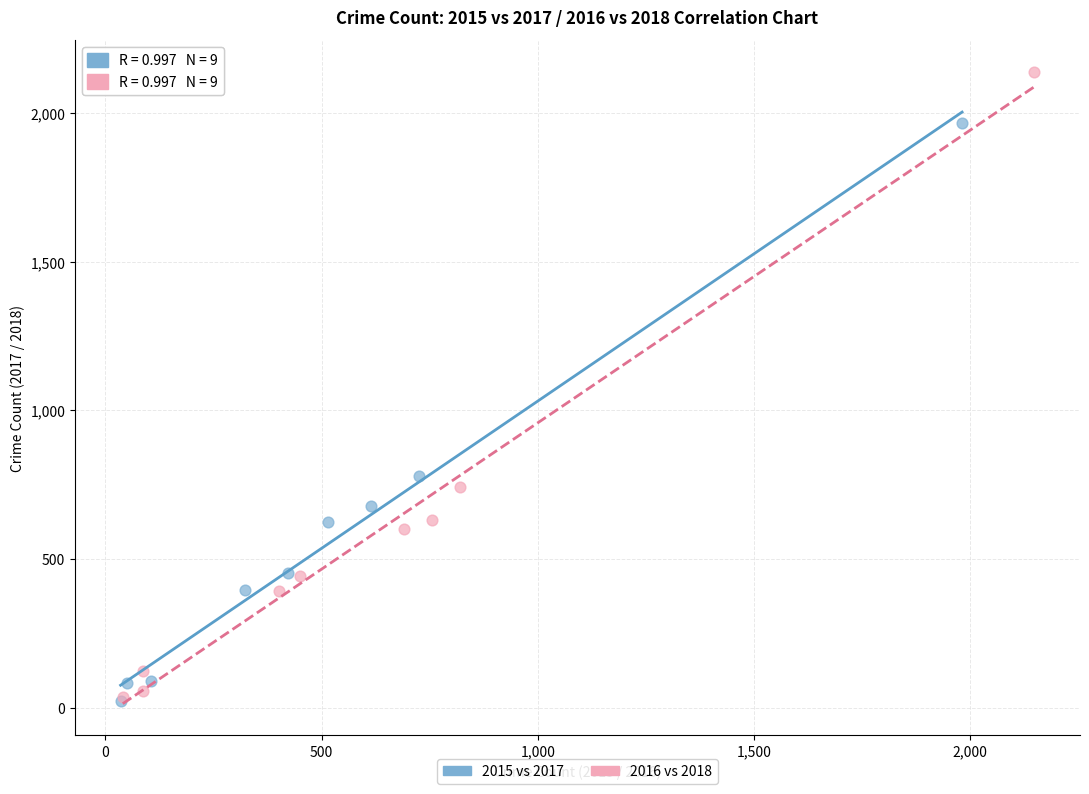

Which series has the largest Y range (max minus min)?

2016 vs 2018